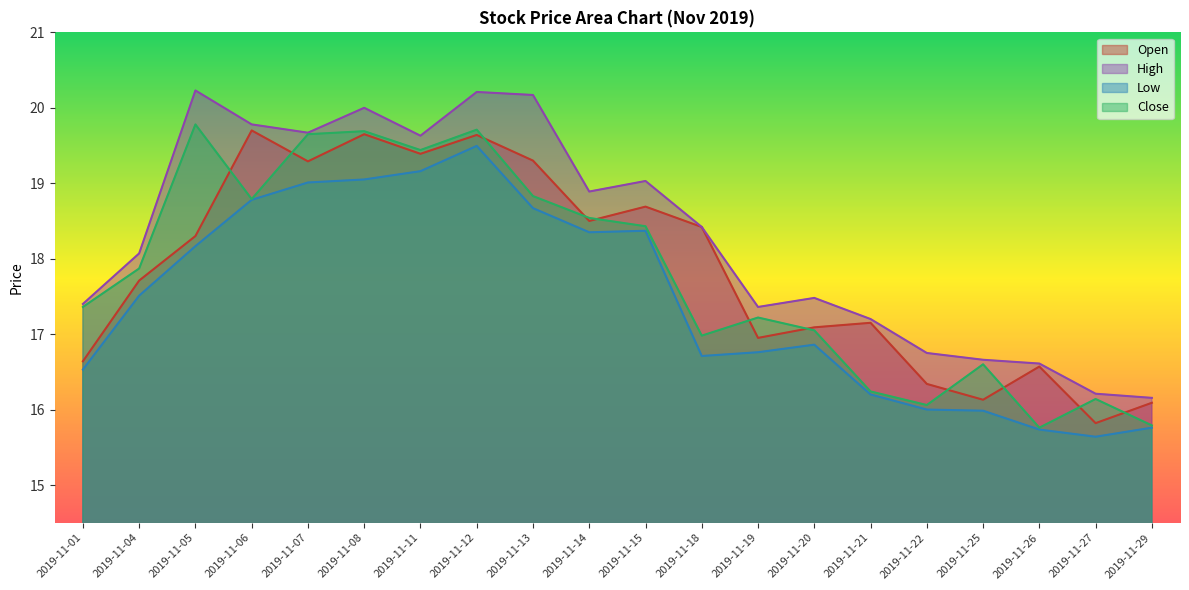

Does the chart display data point markers on the line(s)?

No